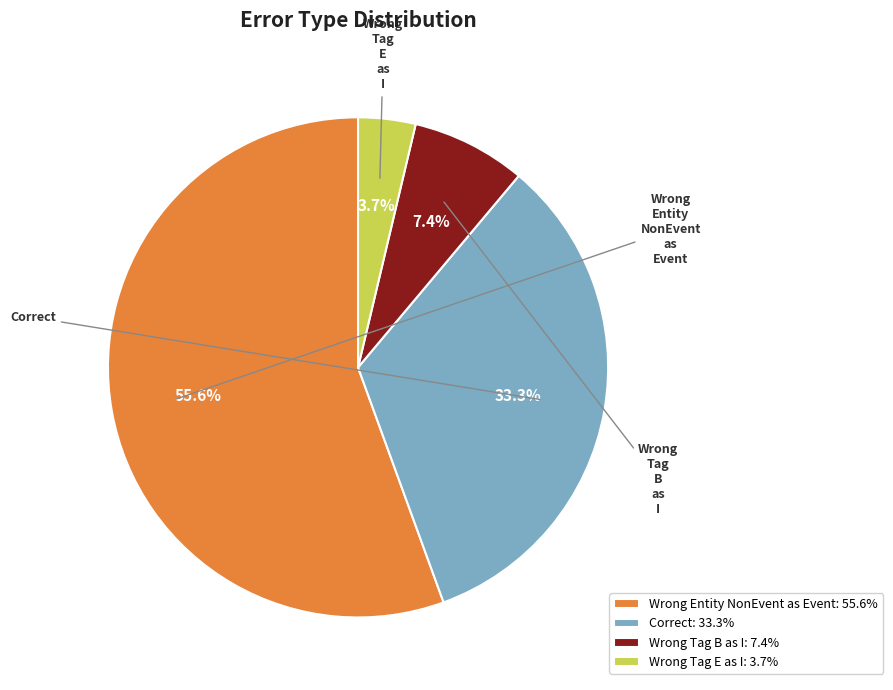

Rank the categories by value from lowest to highest.

Wrong Tag E as I: 3.7%, Wrong Tag B as I: 7.4%, Correct: 33.3%, Wrong Entity NonEvent as Event: 55.6%